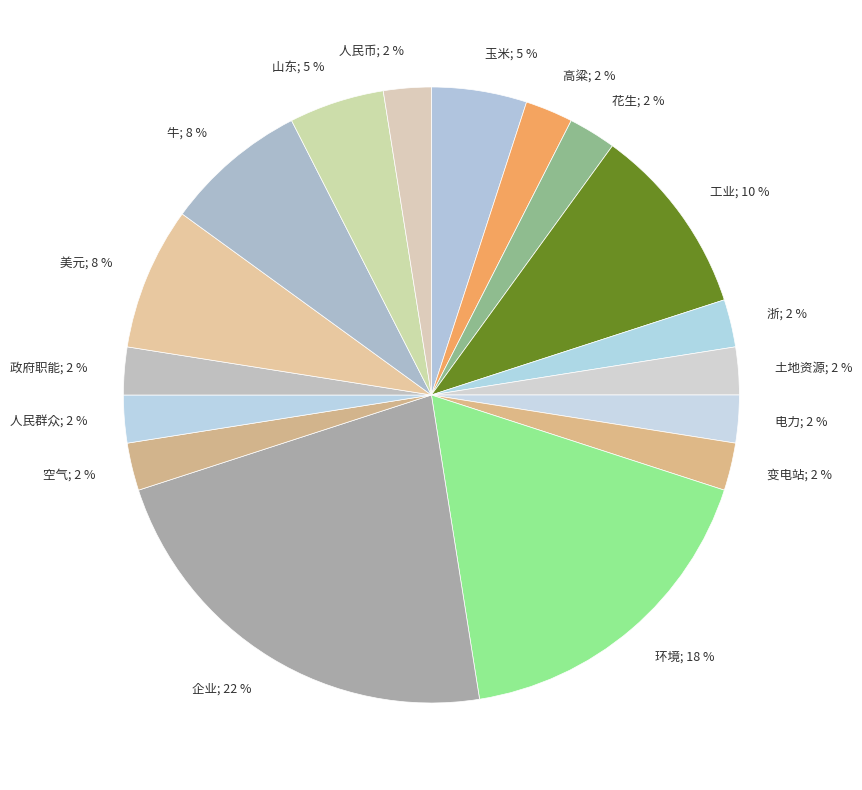

How many slices are in this pie chart?

17